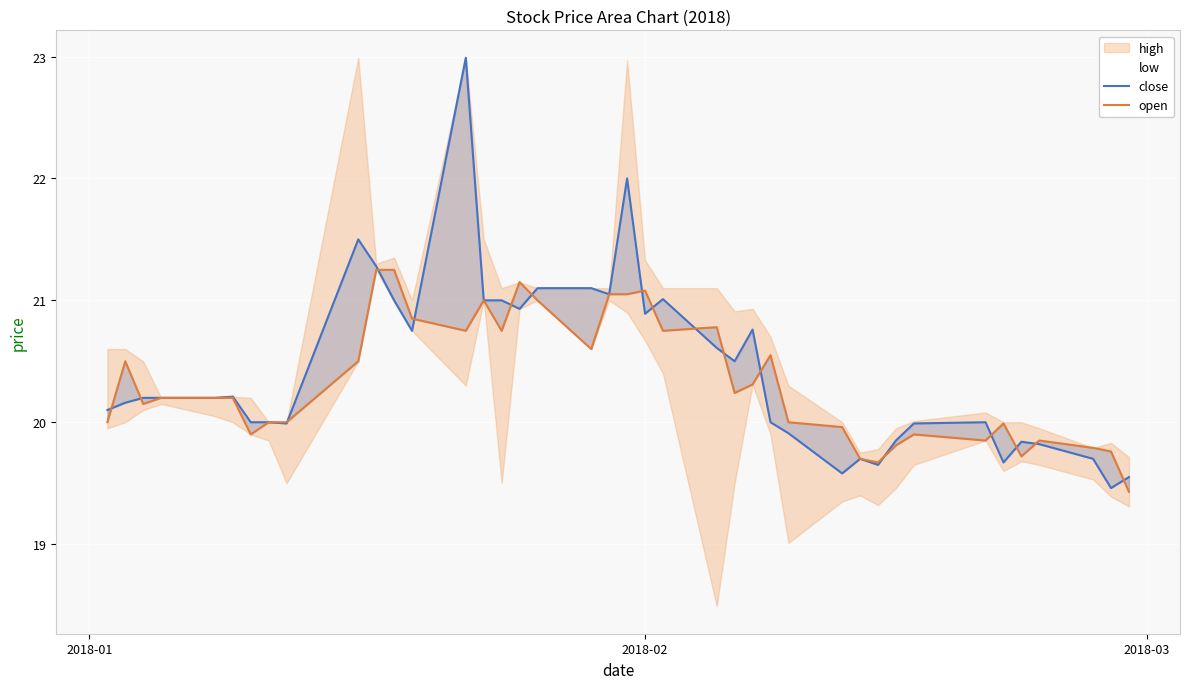

How many values in the open series exceed 20?

23